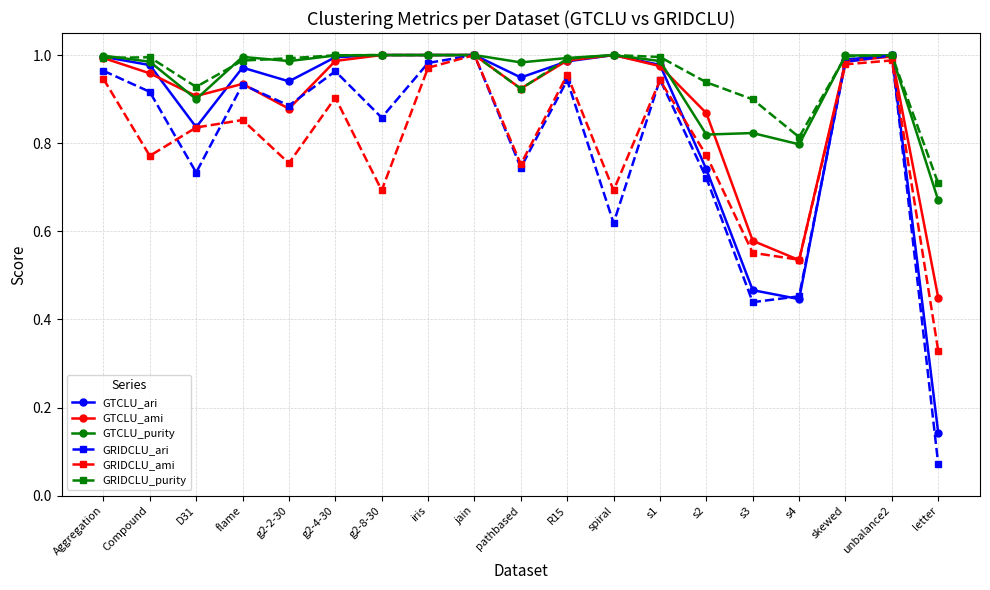

Where is the first local minimum for GRIDCLU_ari?

D31